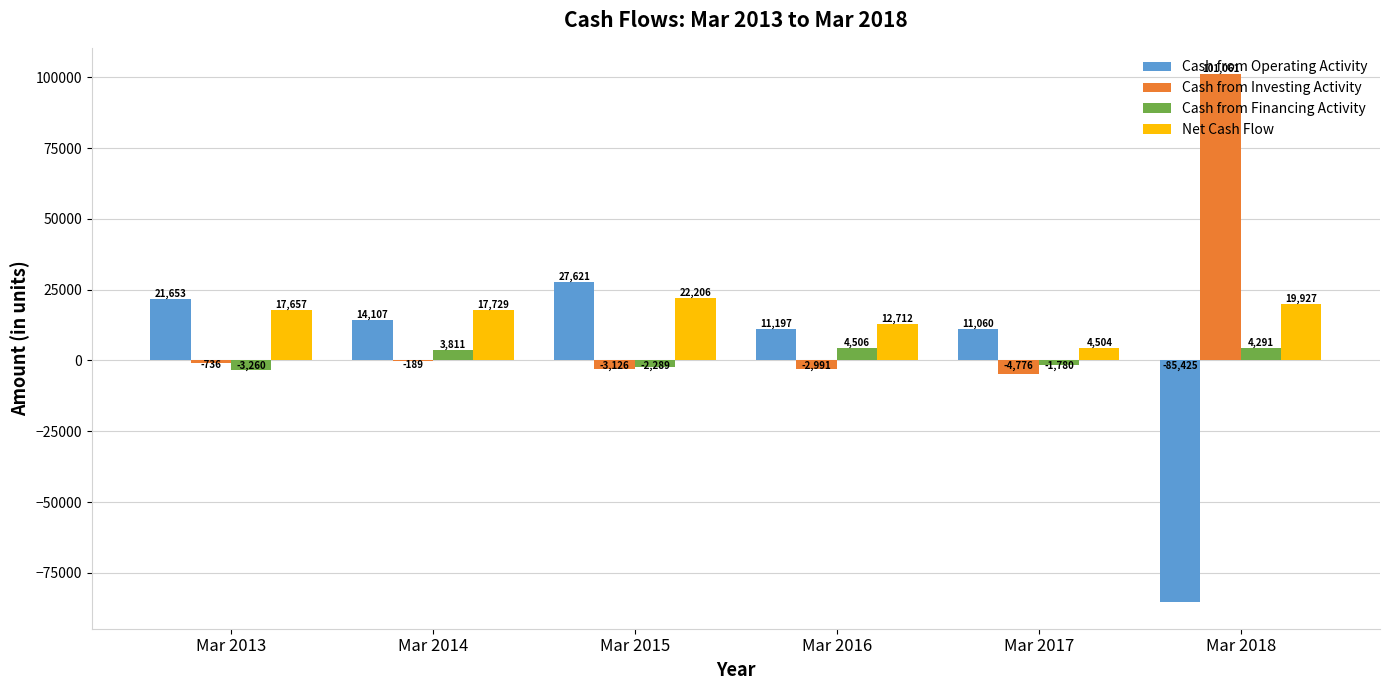

What value does the Net Cash Flow series have at Mar 2017?

4504